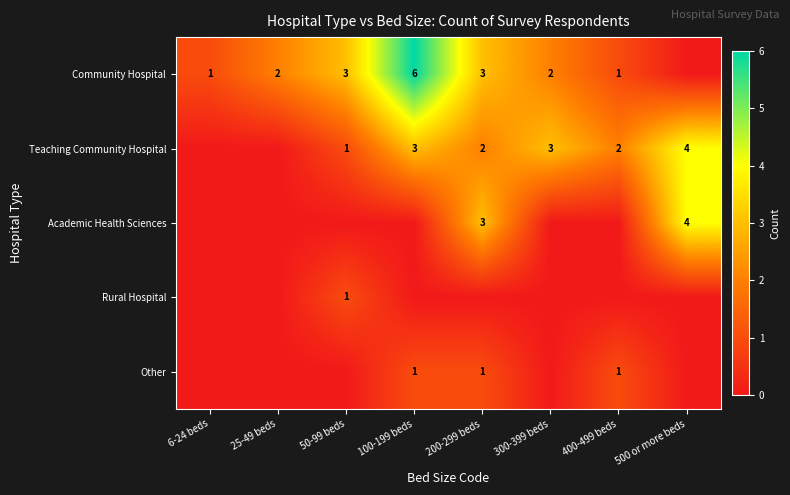

What is the sum of the Community Hospital values at 300-399 beds and 400-499 beds?

3